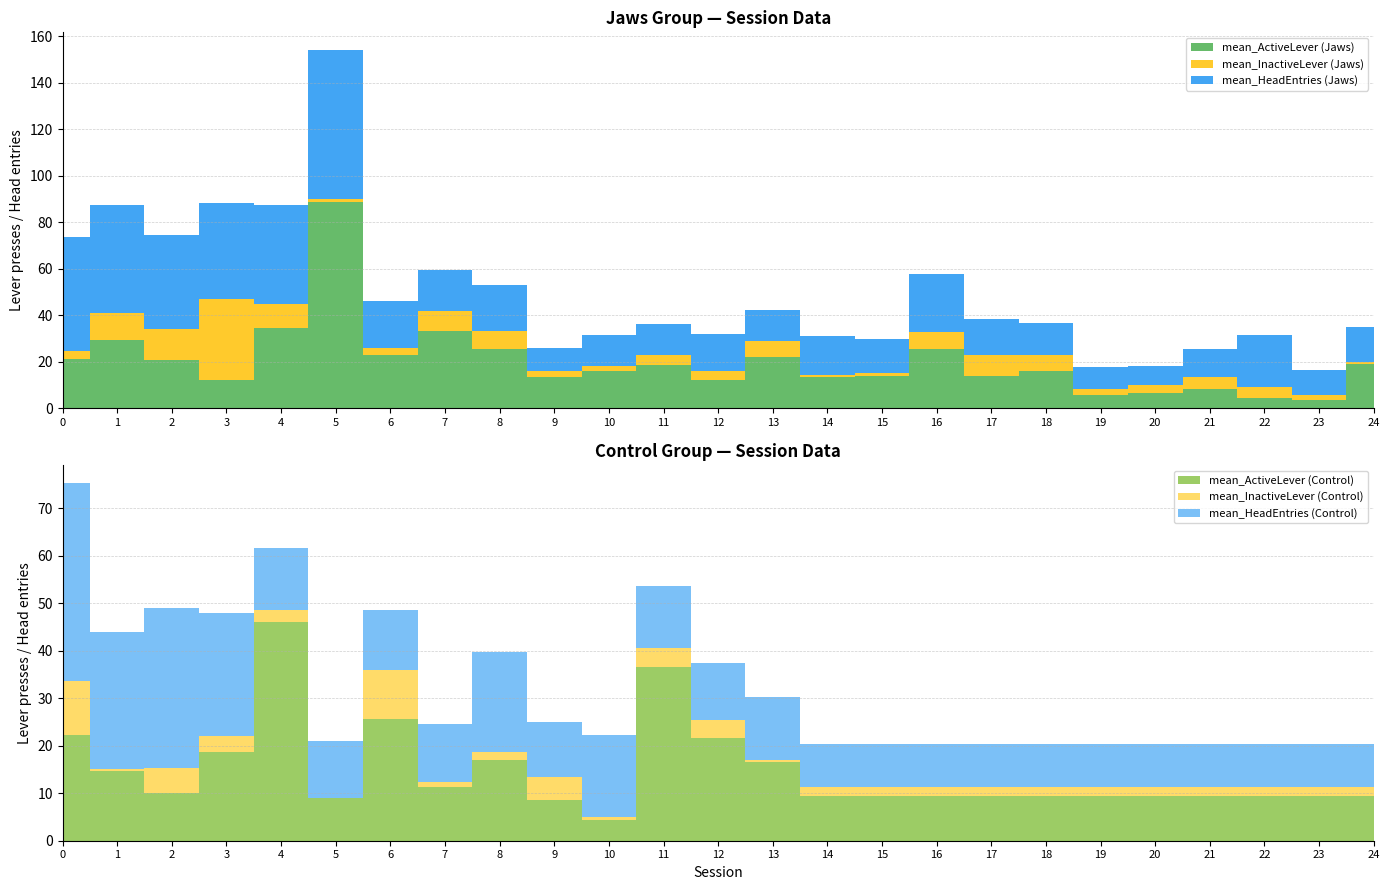

Reading left to right, transcribe all the data shown in this chart.

mean_ActiveLever_Jaws: 21.0	29.2	20.5	12.2	34.2	88.5	22.8	33.2	25.5	13.2	15.8	18.5	12.0	21.8	13.2	13.8	25.2	13.8	16.0	5.5	6.2	8.0	4.2	3.2	18.8
mean_InactiveLever_Jaws: 3.8	11.5	13.5	34.5	10.5	1.5	3.2	8.5	7.8	2.5	2.2	4.5	3.8	7.0	0.8	1.5	7.5	9.2	6.8	2.5	3.5	5.5	5.0	2.5	1.2
mean_HeadEntries_Jaws: 48.8	46.5	40.5	41.5	42.5	64.0	20.0	17.8	19.5	10.2	13.2	13.2	16.0	13.2	17.0	14.2	24.8	15.2	14.0	9.8	8.2	12.0	22.0	10.8	15.0
mean_ActiveLever_Control: 22.3	14.7	10.0	18.7	46.0	9.0	25.7	11.3	17.0	8.7	4.3	36.7	21.7	16.7	9.3	9.3	9.3	9.3	9.3	9.3	9.3	9.3	9.3	9.3	9.3
mean_InactiveLever_Control: 11.3	0.3	5.3	3.3	2.7	0.0	10.3	1.0	1.7	4.7	0.7	4.0	3.7	0.3	2.0	2.0	2.0	2.0	2.0	2.0	2.0	2.0	2.0	2.0	2.0
mean_HeadEntries_Control: 41.7	29.0	33.7	26.0	13.0	12.0	12.7	12.3	21.0	11.7	17.3	13.0	12.0	13.3	9.0	9.0	9.0	9.0	9.0	9.0	9.0	9.0	9.0	9.0	9.0